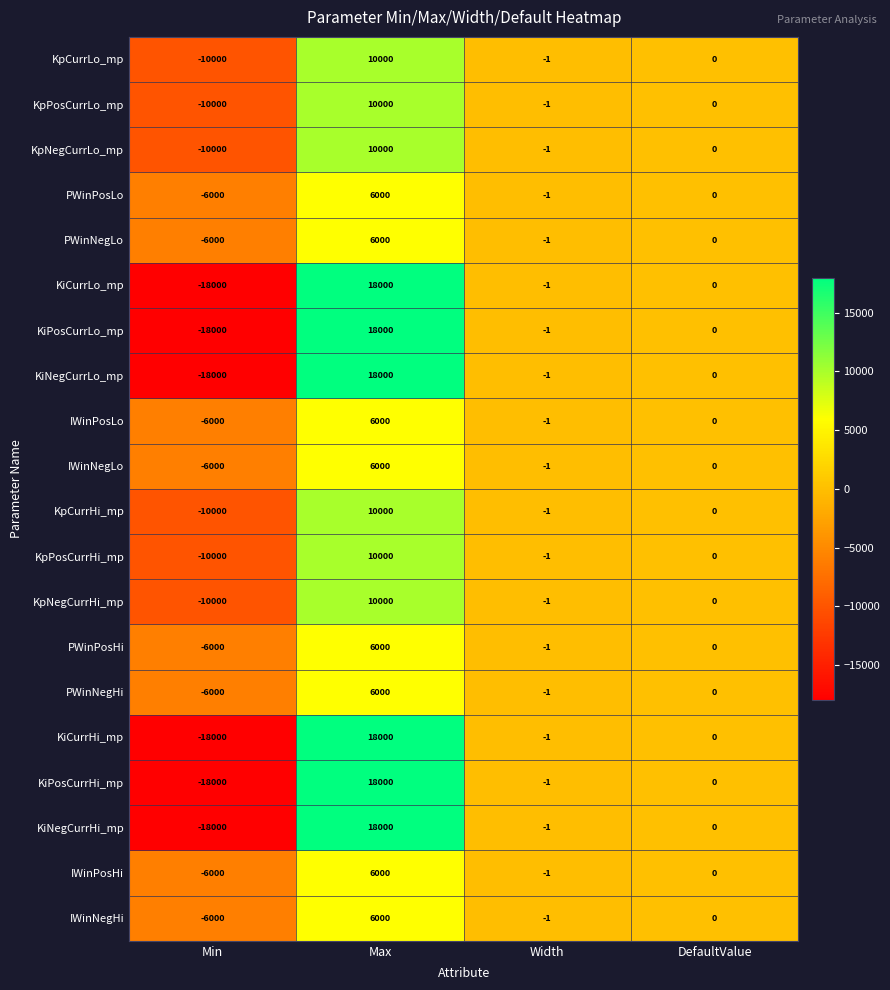

Is it true that KpNegCurrLo_mp equals -13296 at Min?

False